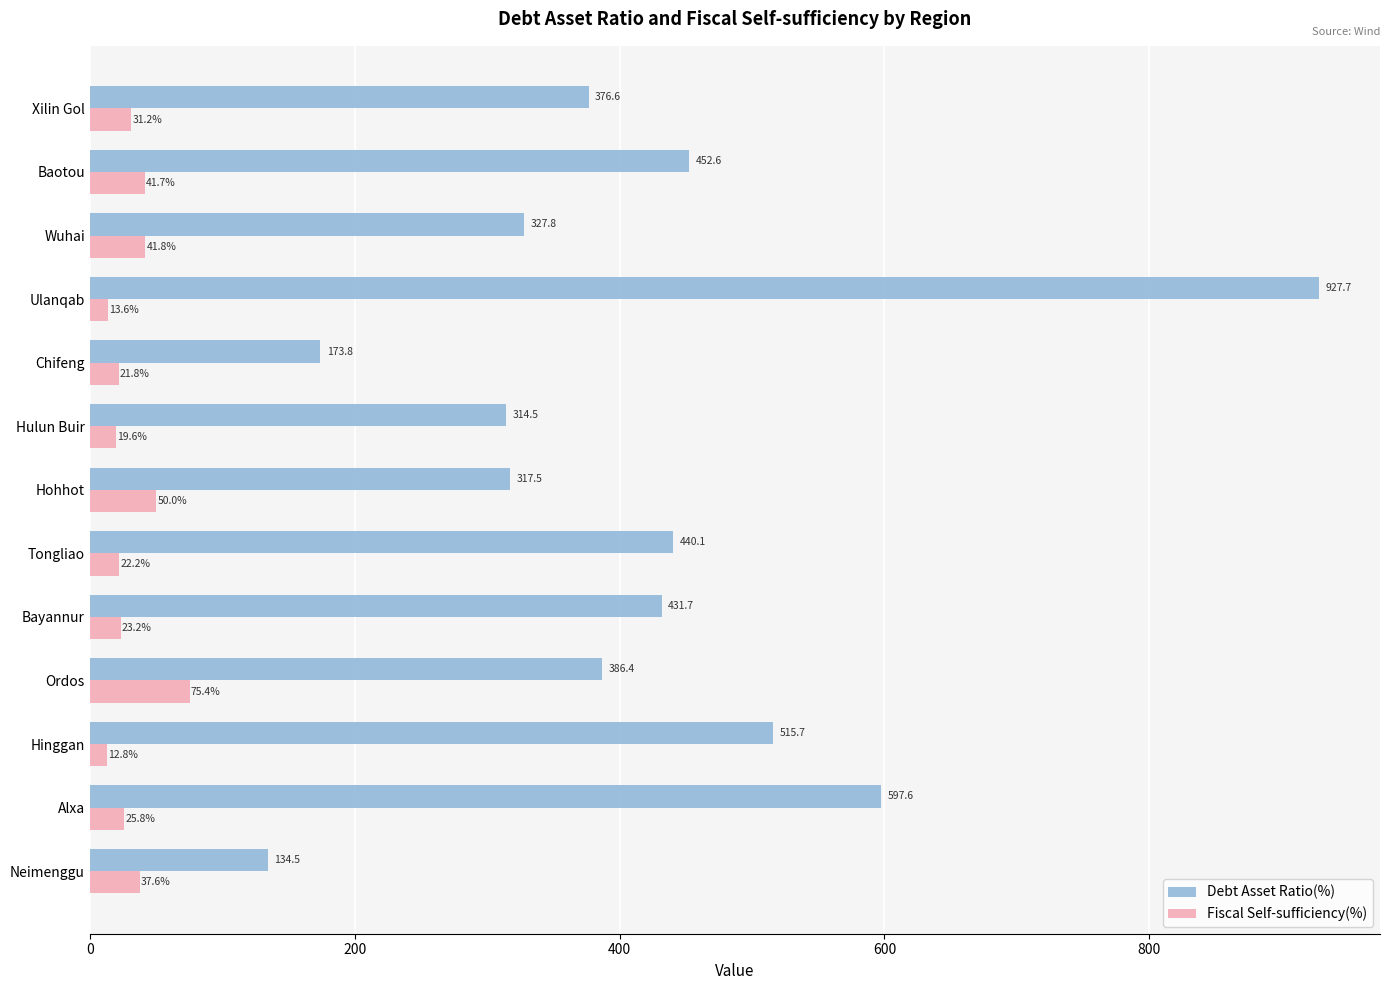

Which series has the largest total across all categories?

Debt Asset Ratio(%)